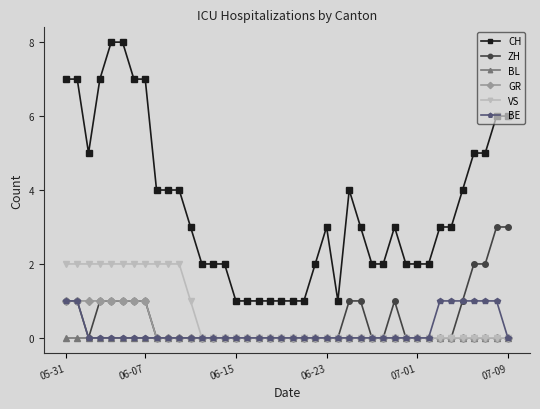

True or false: CH and GR intersect in this chart.

False